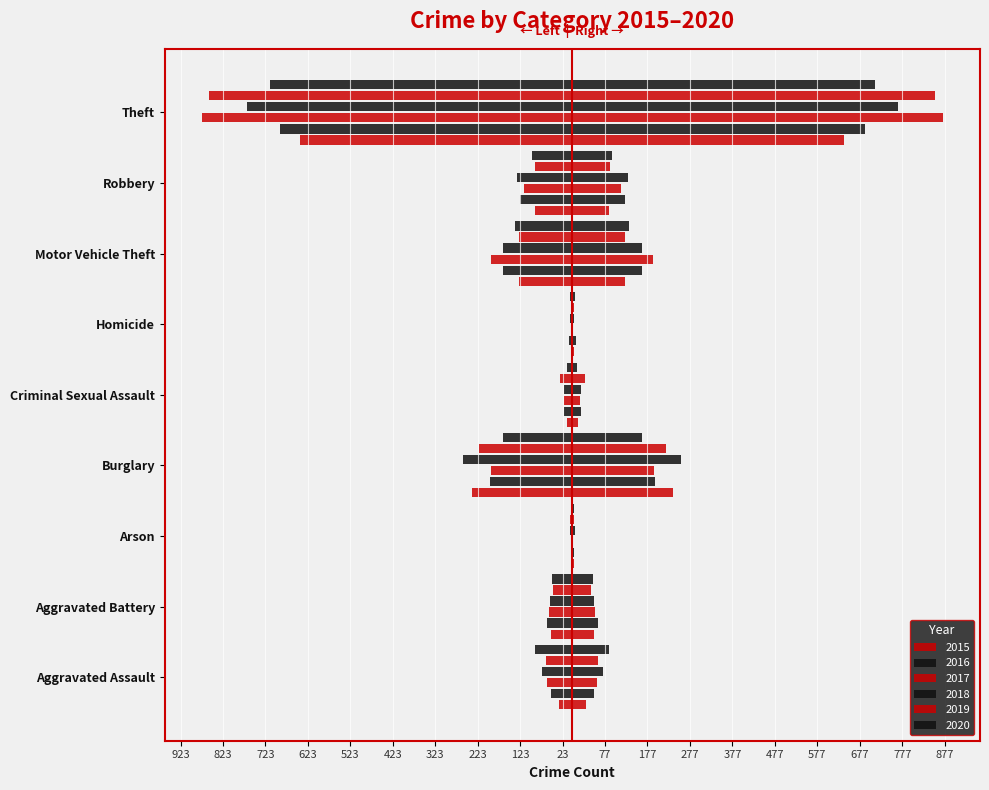

What is the total value across all series at Homicide?

-28